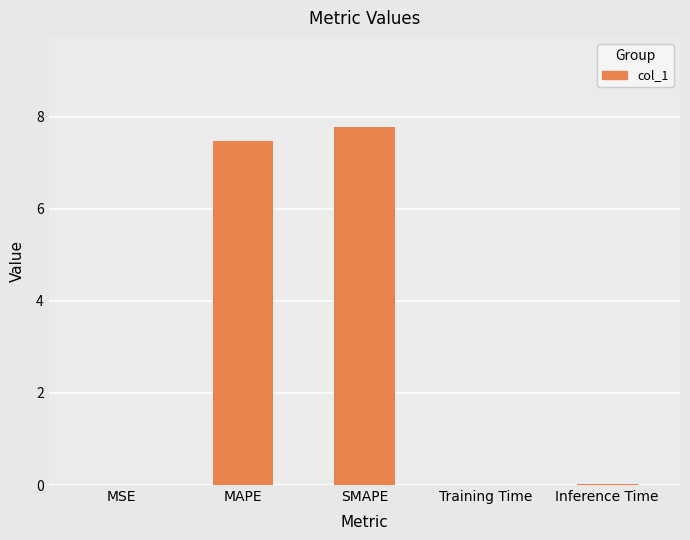

Is it true that the value at SMAPE is 10.5?

False